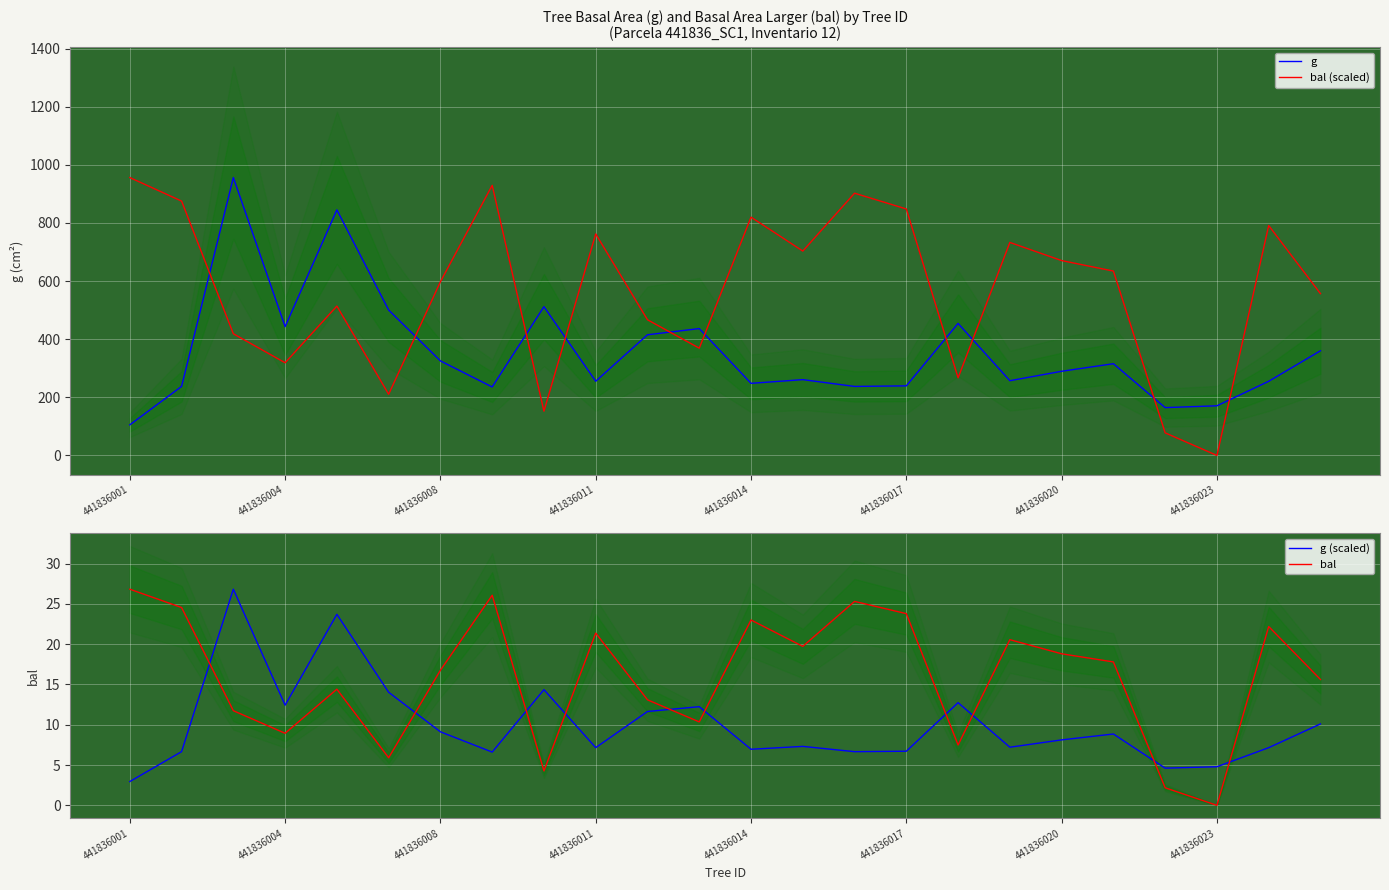

True or false: g and bal (scaled) cross at least once.

True